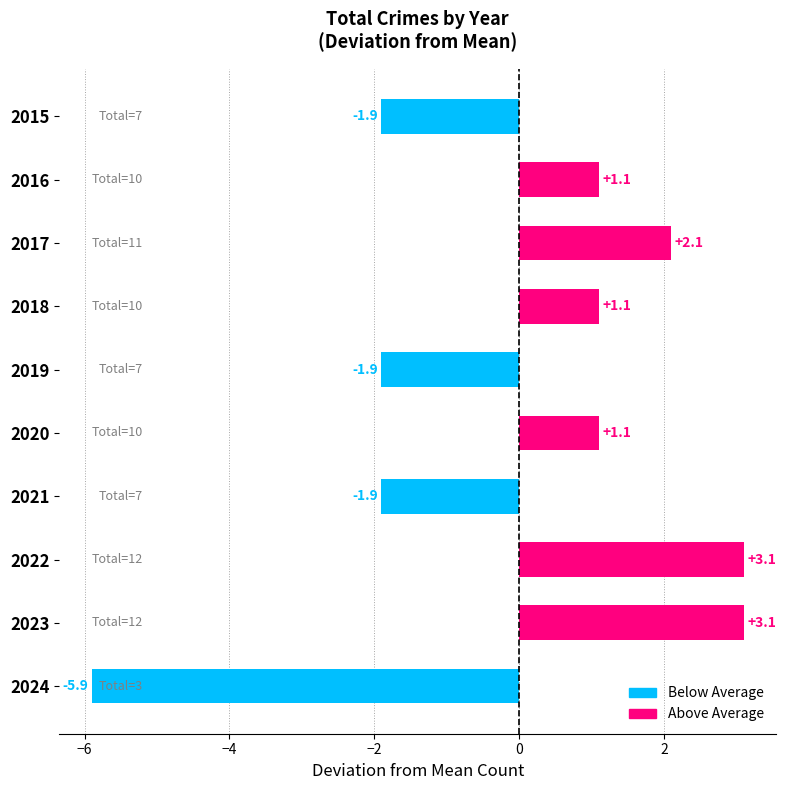

The chart shows a value of 1.4 at 2017. True or false?

False